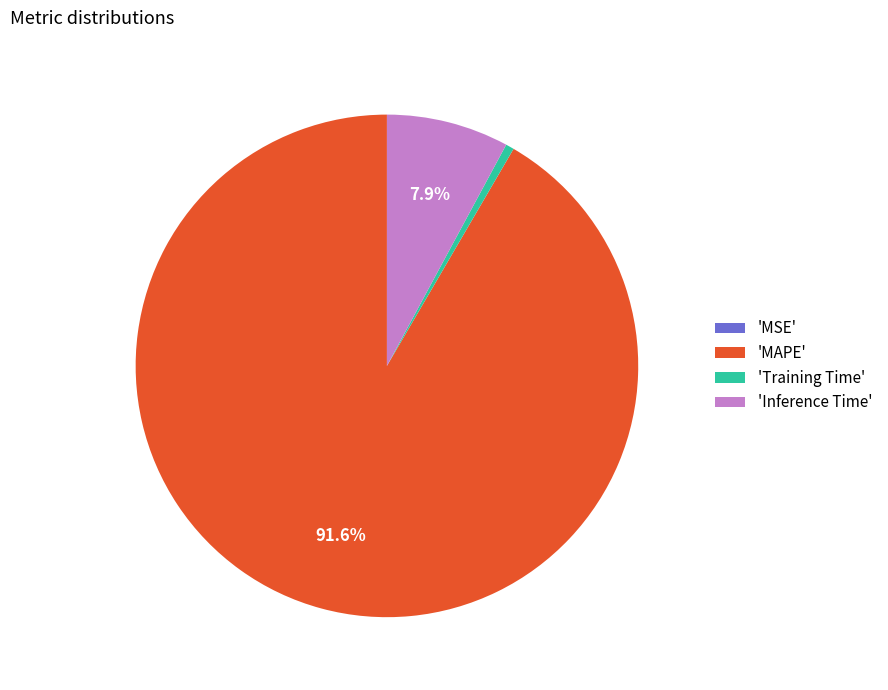

Is the sum of 'Training Time' and 'MAPE' greater than half?

Yes